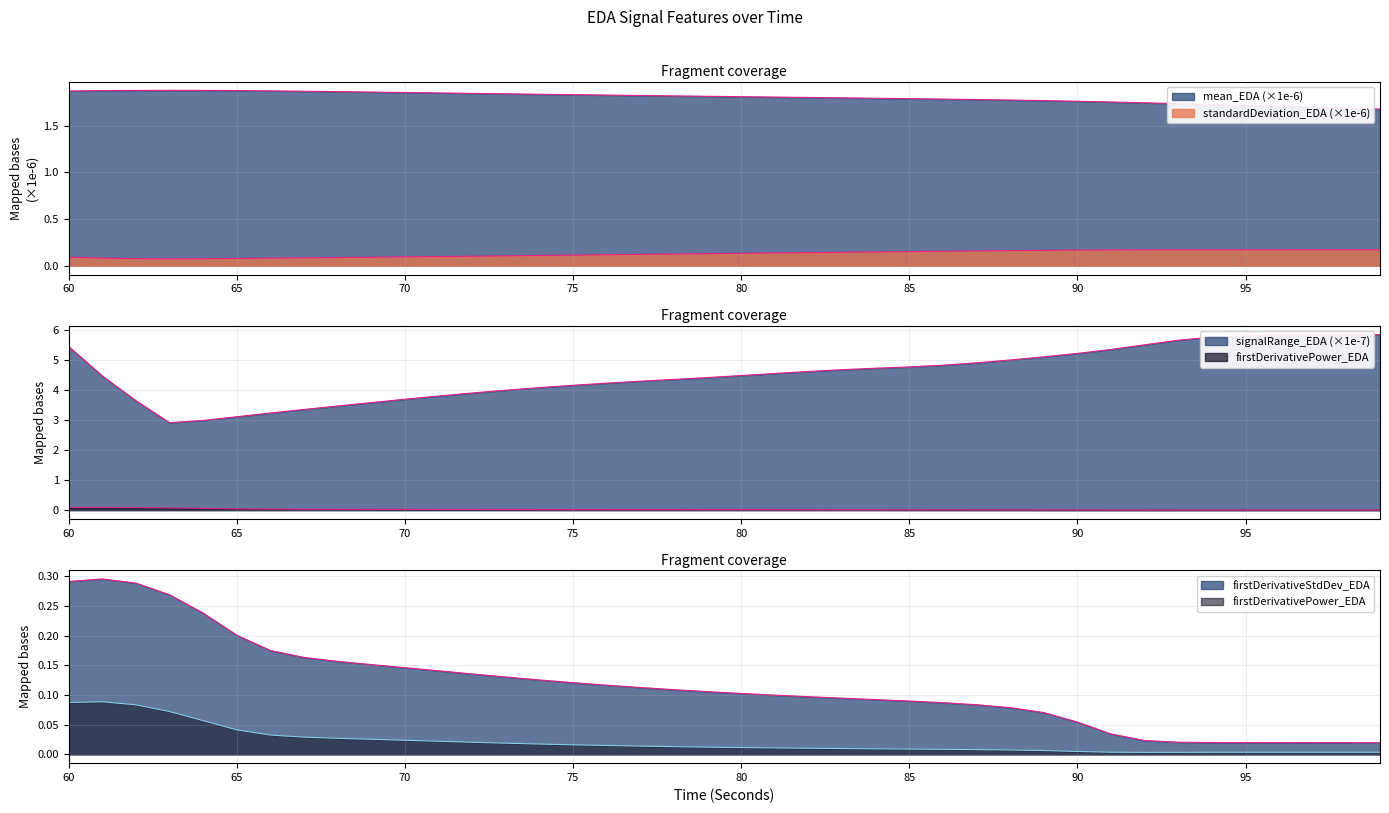

What is the spread (max minus min) of values at 75?

4.1